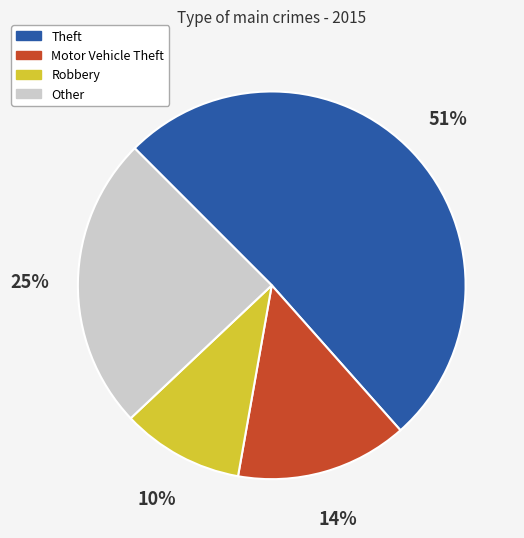

Is it true that Theft is 51% of the pie?

True